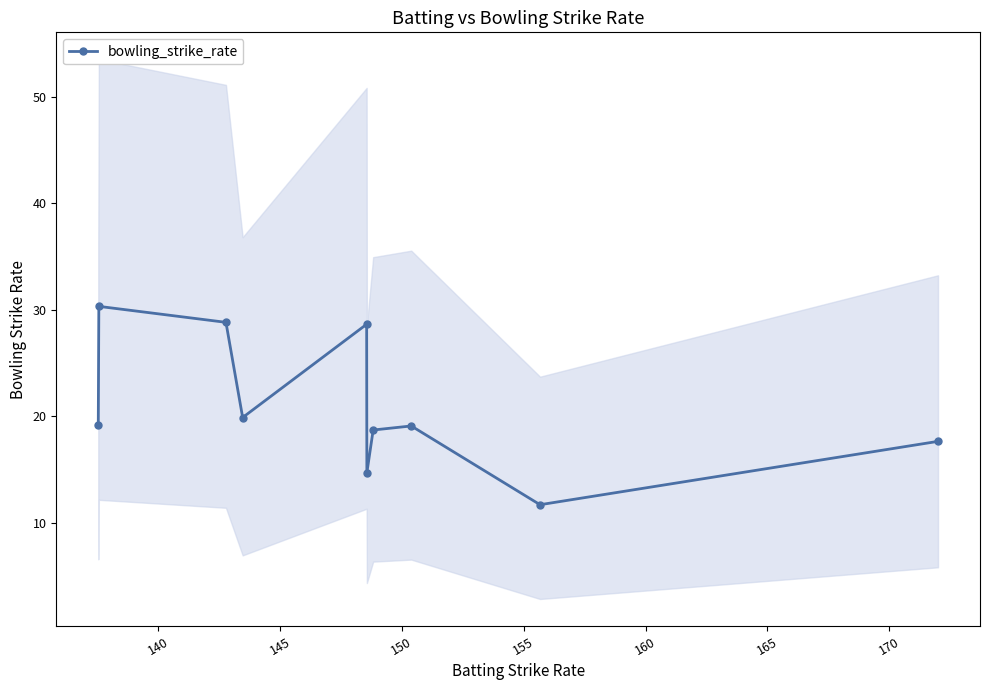

What is the value of the bowling_strike_rate point at the 9th from the left?

11.7